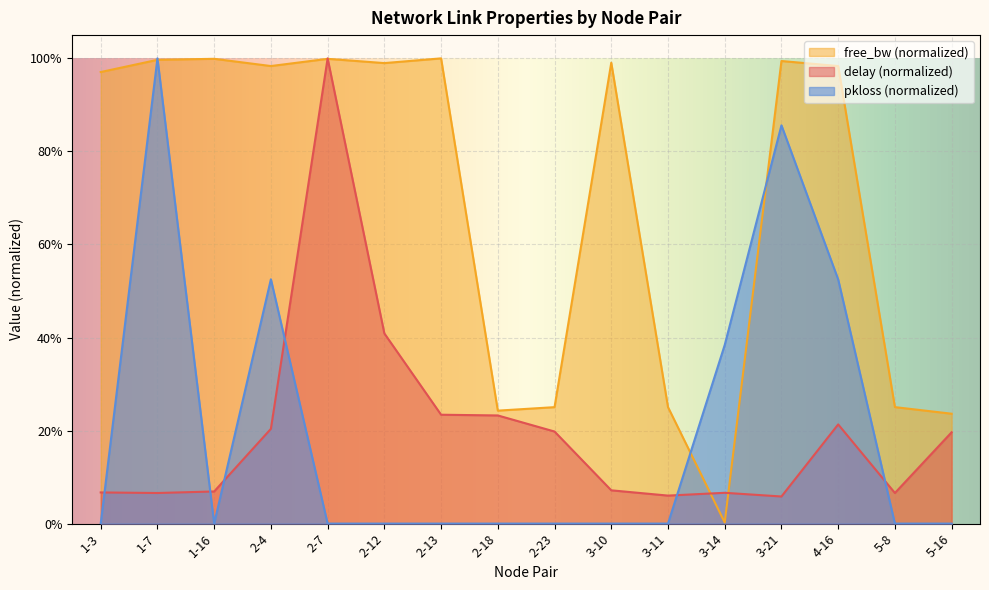

Does the chart display data point markers on the line(s)?

No